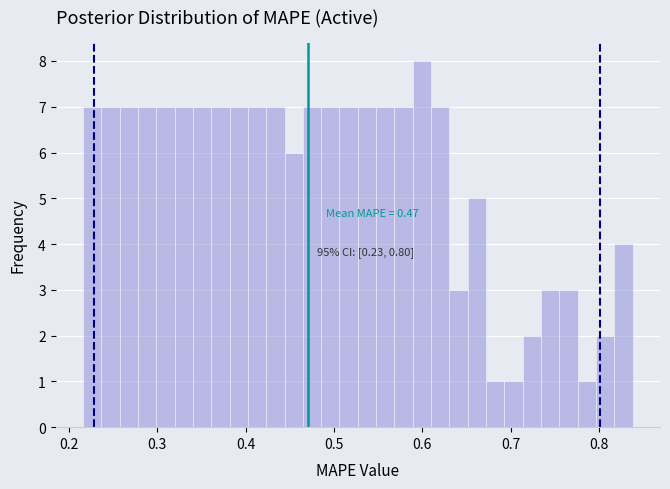

Around what value on the x-axis is the tallest bar? Give the approximate position of its centre, as read against the axis.

0.60